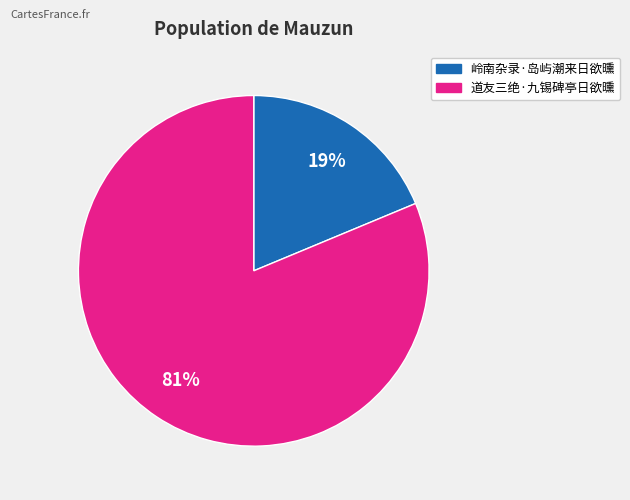

Count the number of slices in the pie.

2